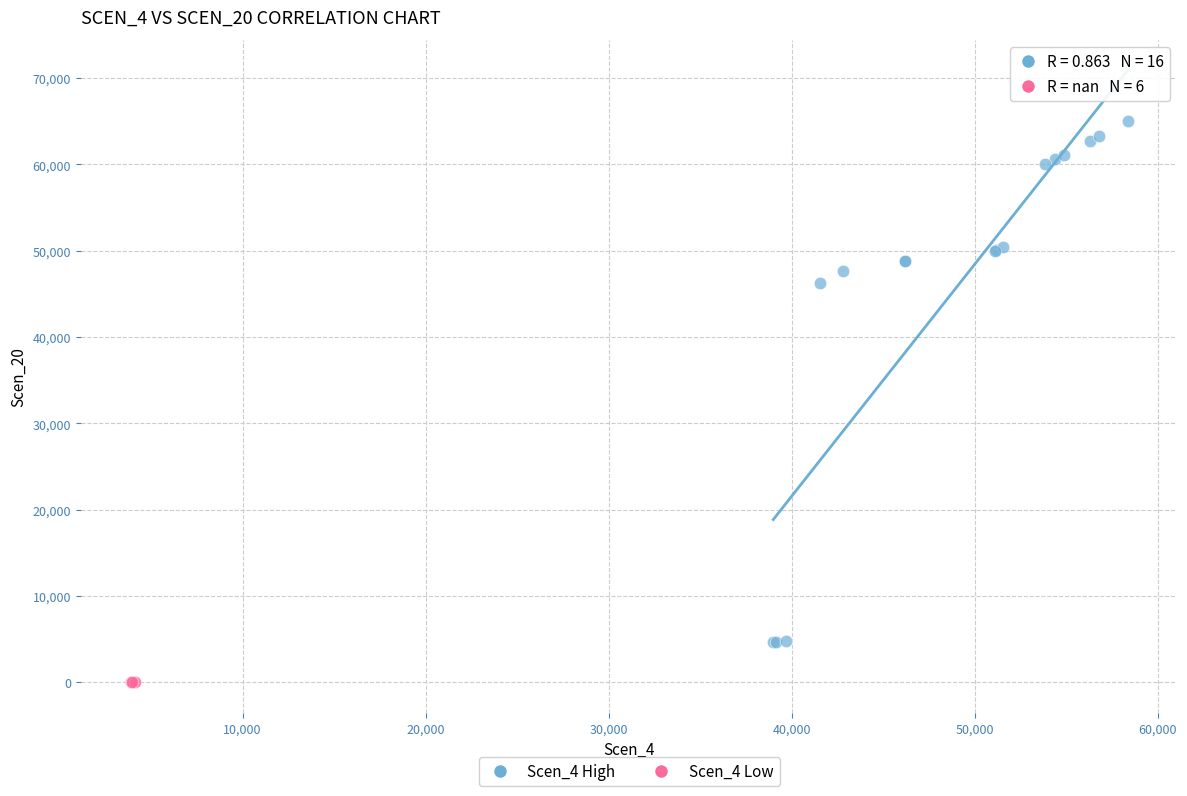

Which series contains the highest Y value?

Scen_4 High